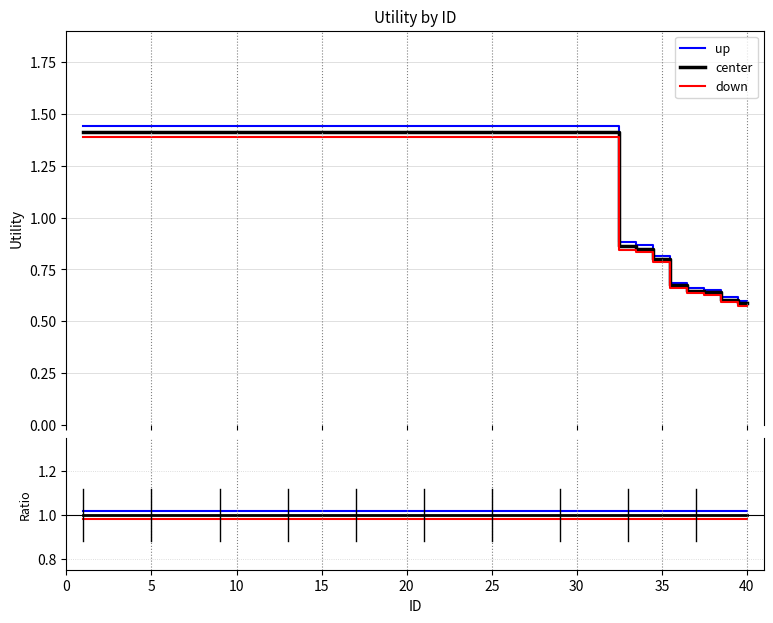

What is the value of the down point at the 32nd from the left?

1.0